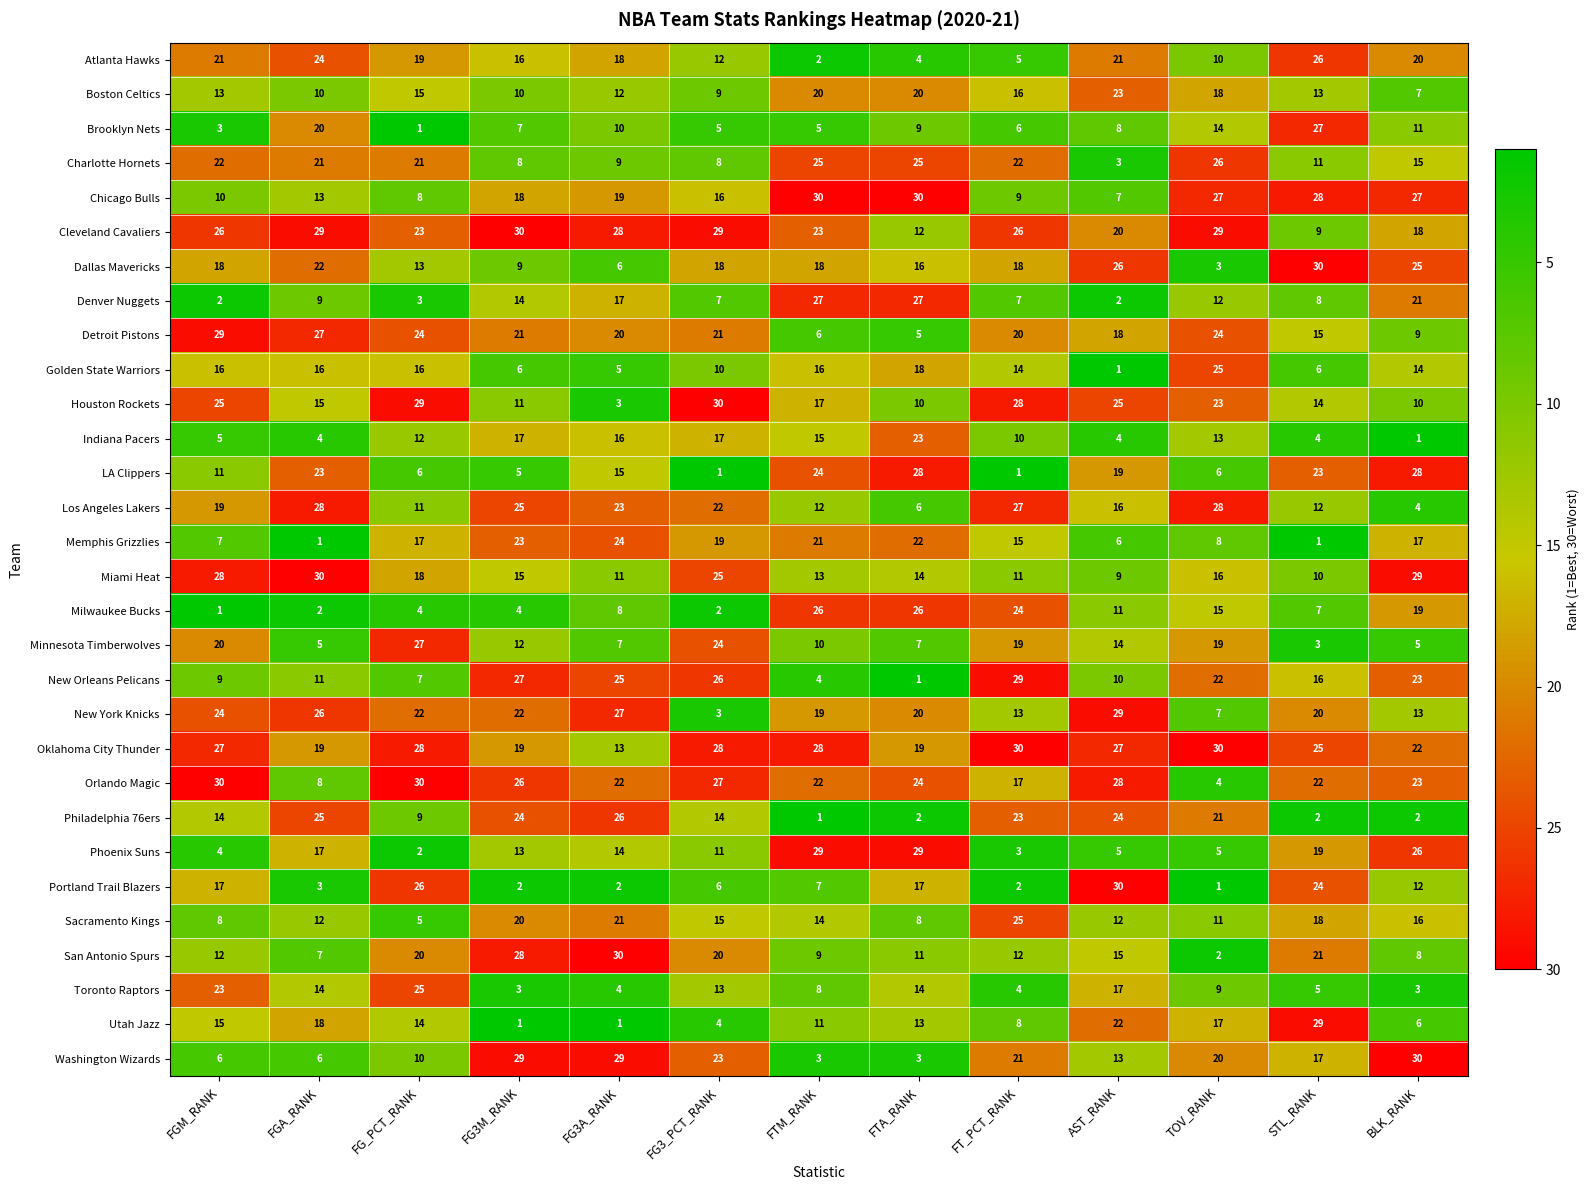

What is the minimum value for Detroit Pistons?

5